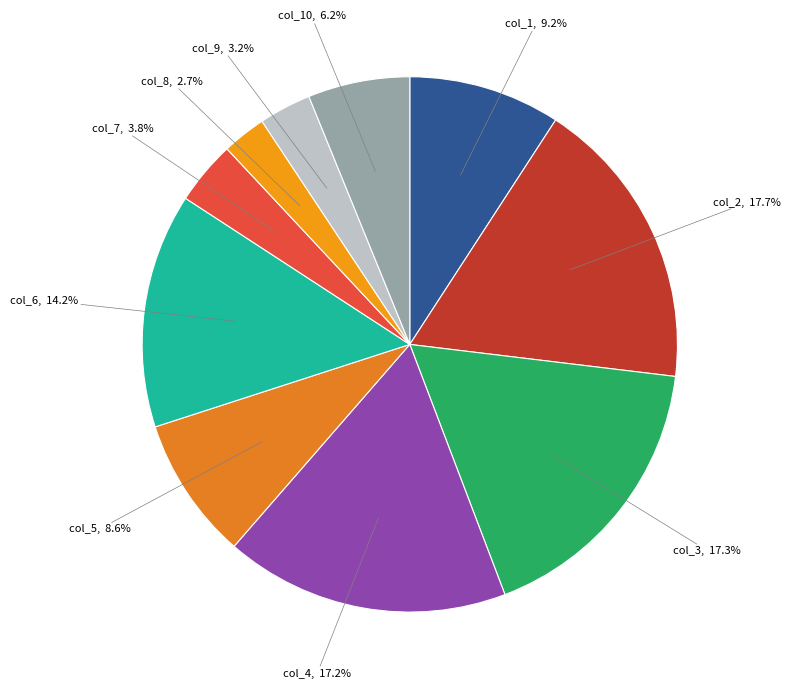

How many segments does this pie chart have?

10